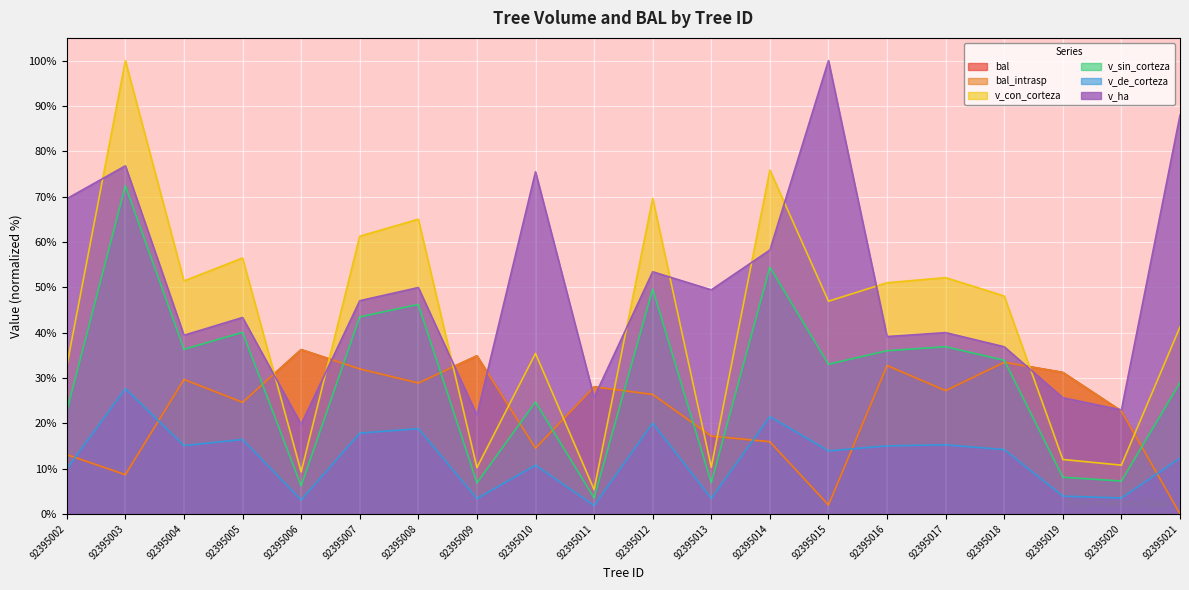

How many data points in v_de_corteza are less than 14?

10